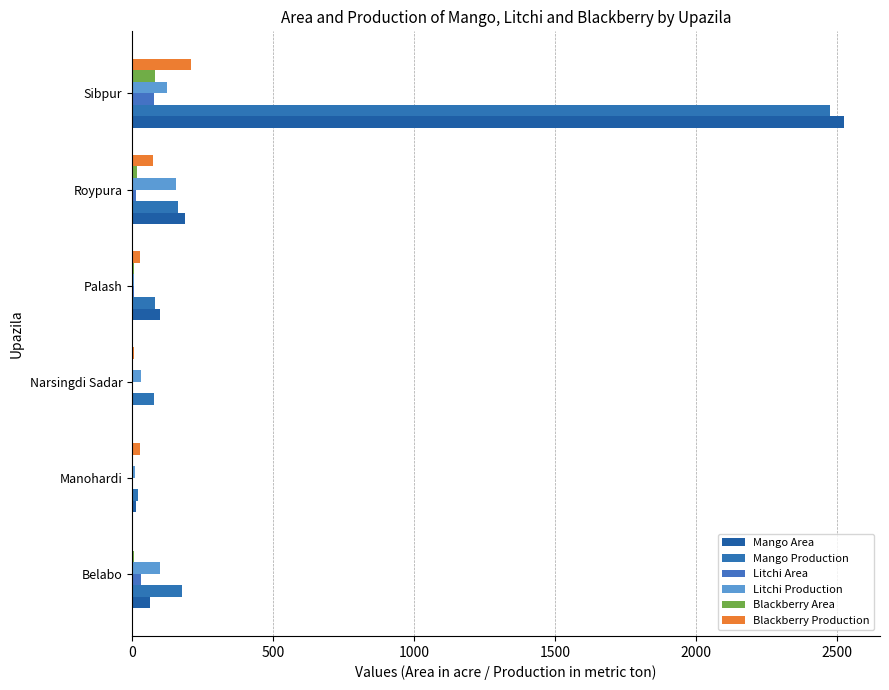

Count the number of data series in this chart.

6